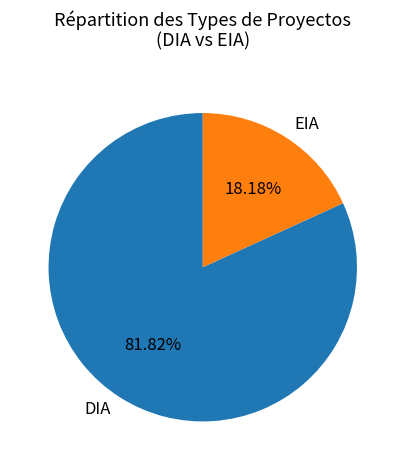

Is it true that EIA is 18% of the pie?

True